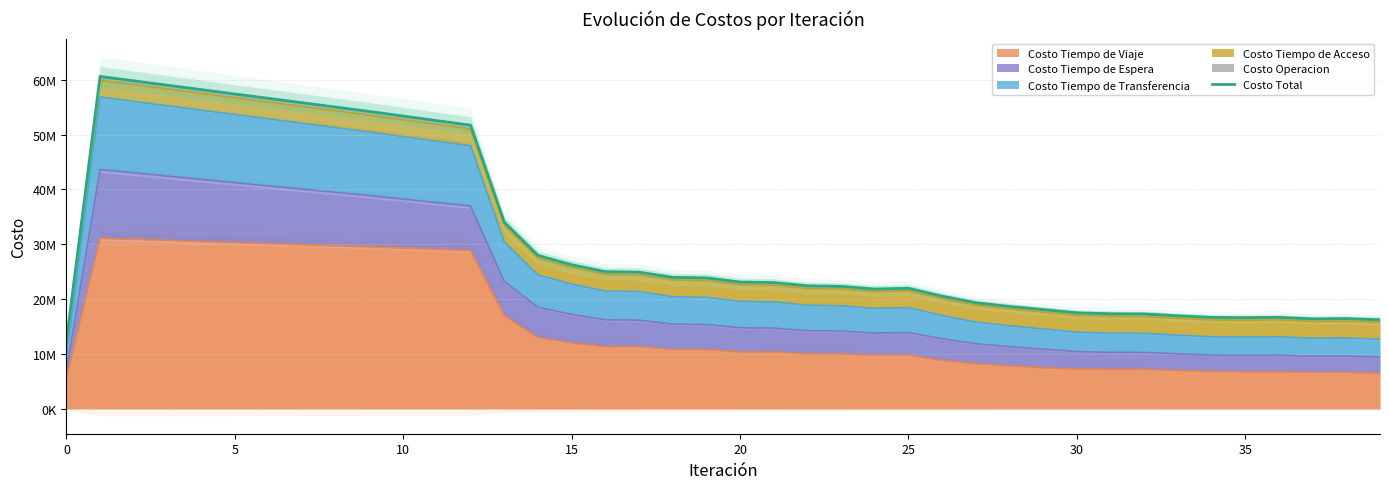

What is the average value?

31312096.9